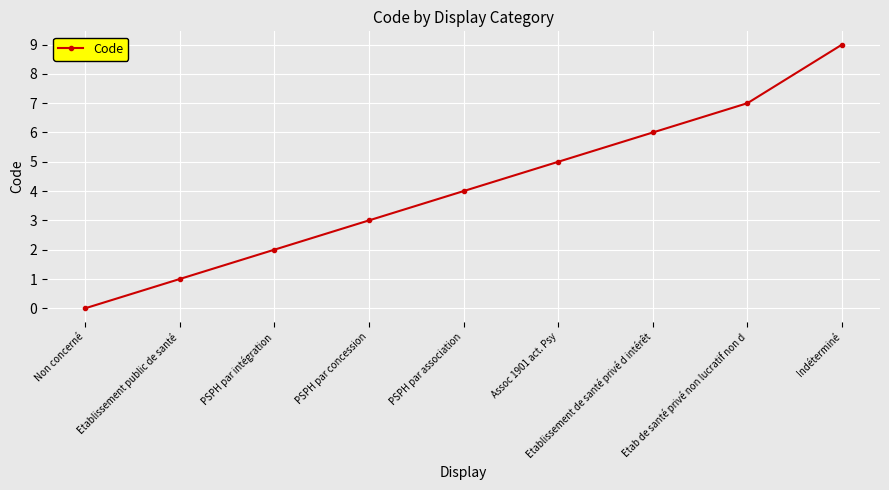

True or false: there are more than 0 points higher than both neighbors.

False